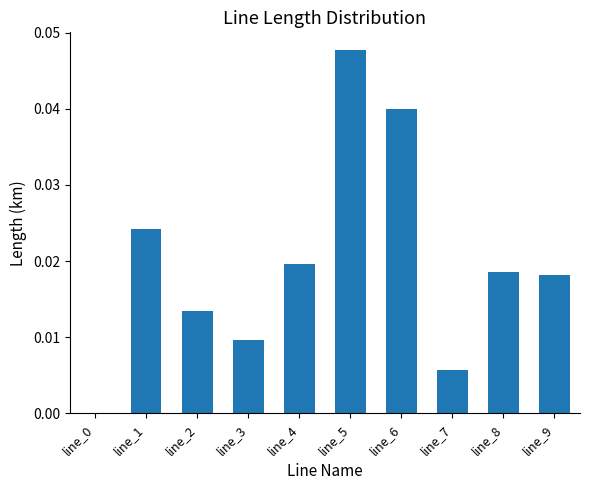

Which label corresponds to the largest value in the chart?

line_5